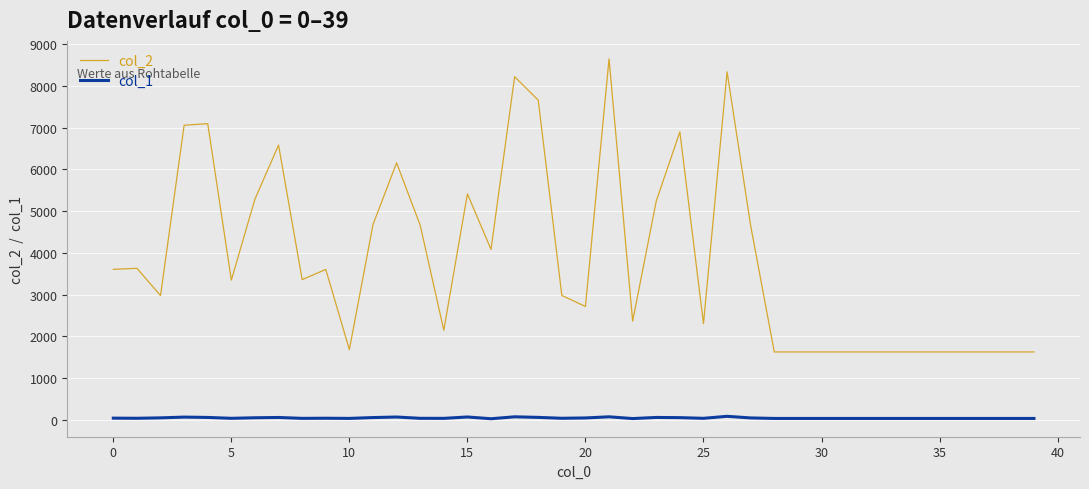

What is the sum of all col_2 values?

154901